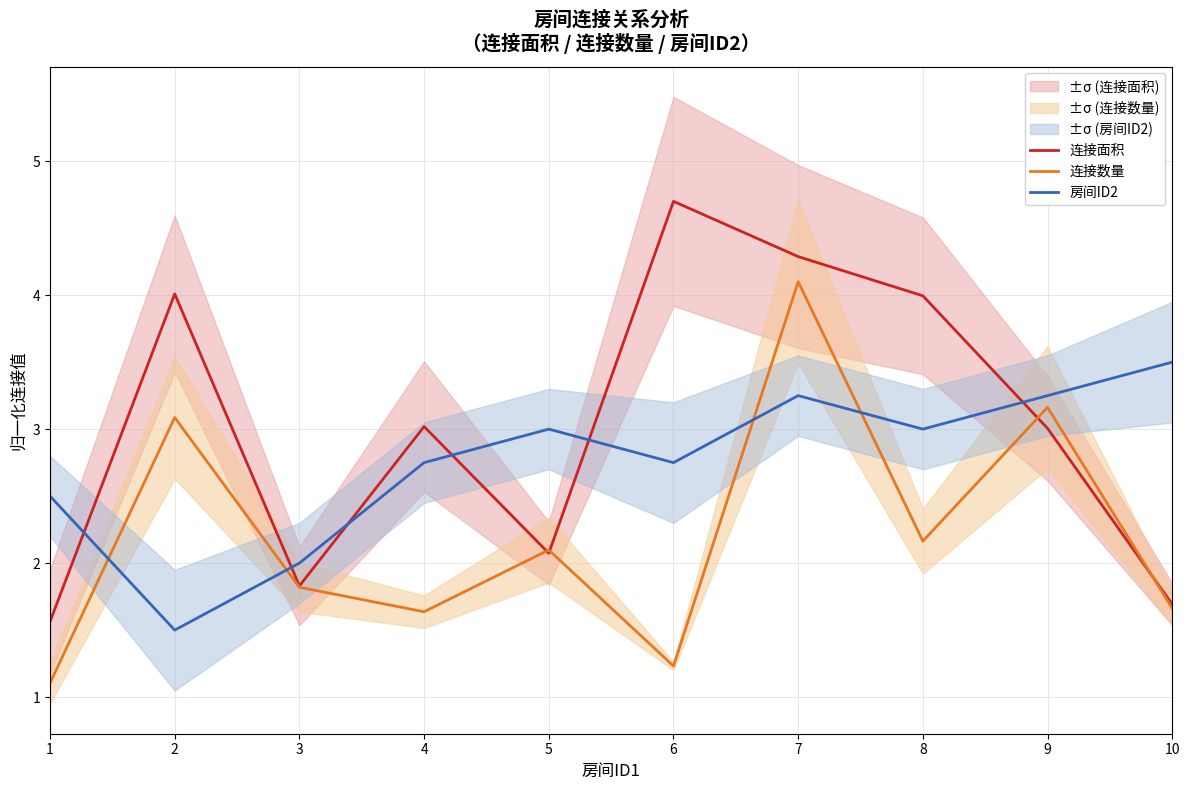

Reading left to right, extract all data points from this chart.

连接面积: 1.6	4.0	1.8	3.0	2.1	4.7	4.3	4.0	3.0	1.7
连接数量: 1.1	3.1	1.8	1.6	2.1	1.2	4.1	2.2	3.2	1.7
房间ID2: 2.5	1.5	2.0	2.8	3.0	2.8	3.2	3.0	3.2	3.5